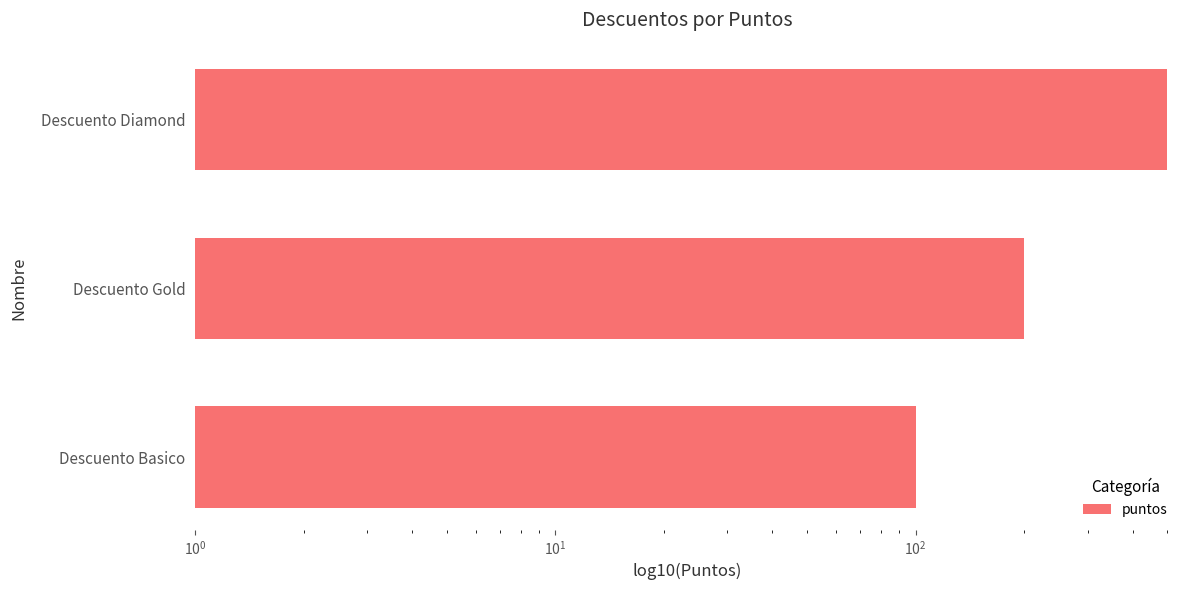

Does the chart contain any negative values?

No